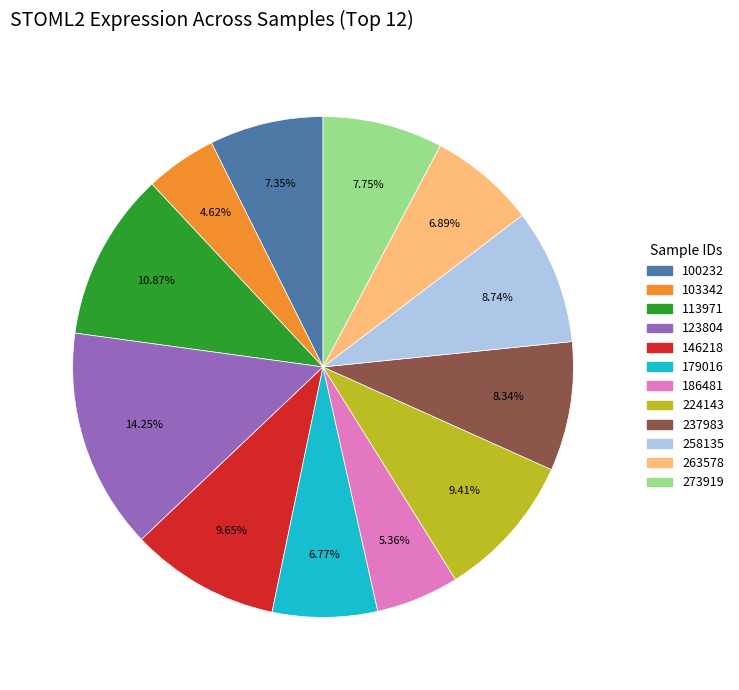

What percentage do 123804 and 224143 together represent?

23.7%